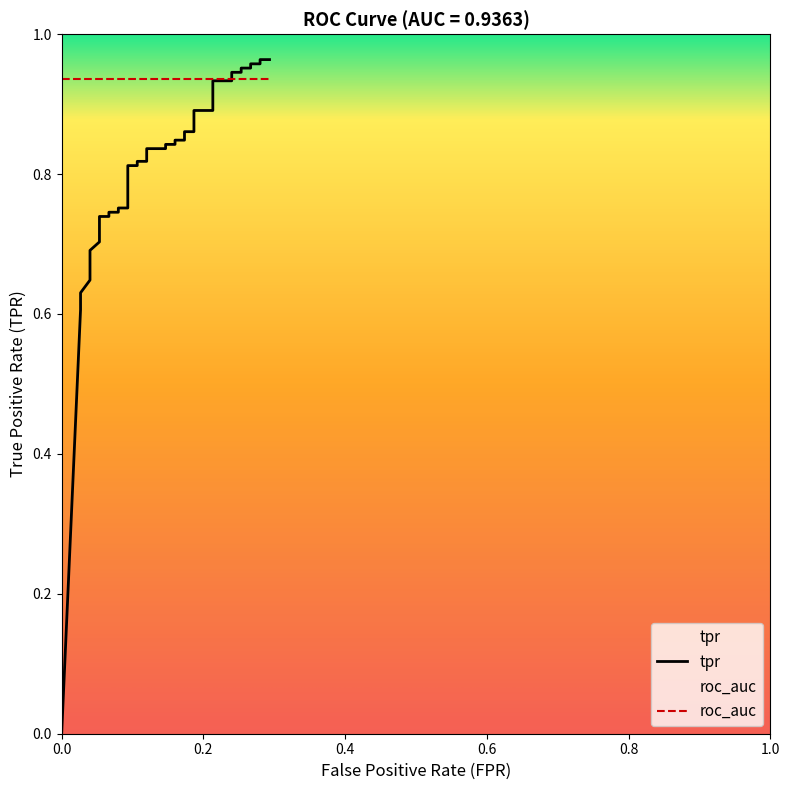

True or false: the data shows 0.3 at 30.

False